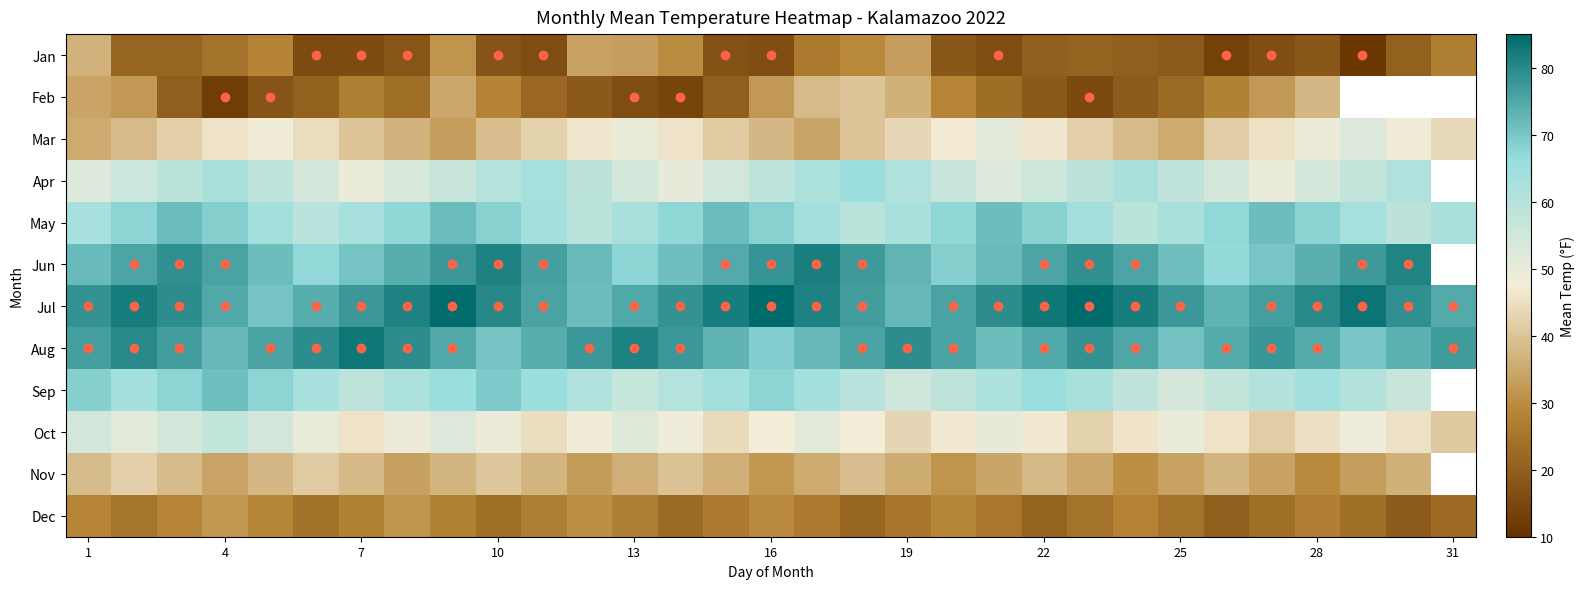

How many values in the Jun series exceed 74?

15